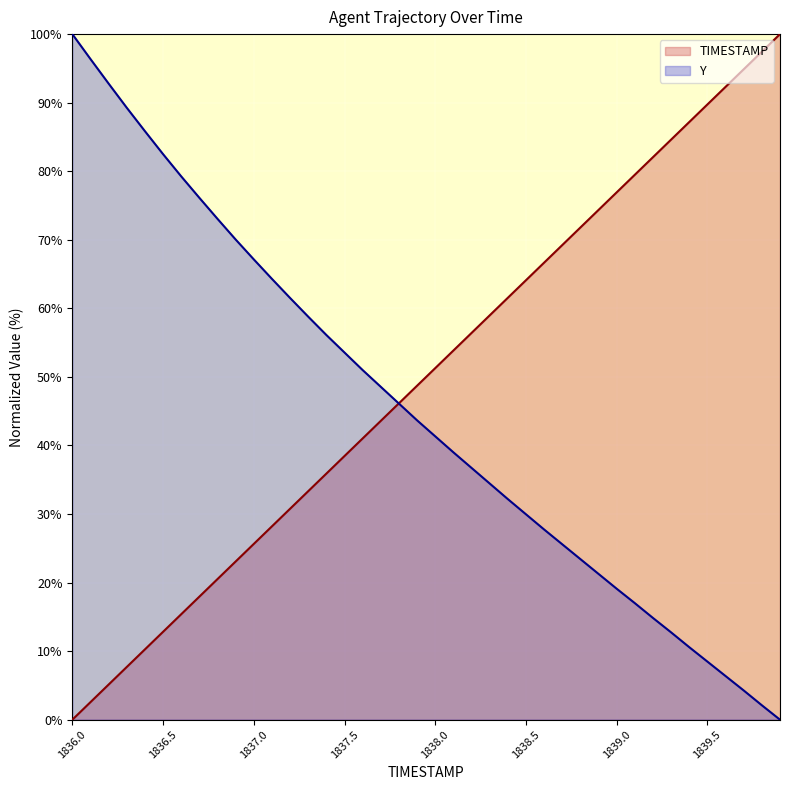

Which series has the largest total across all categories?

TIMESTAMP